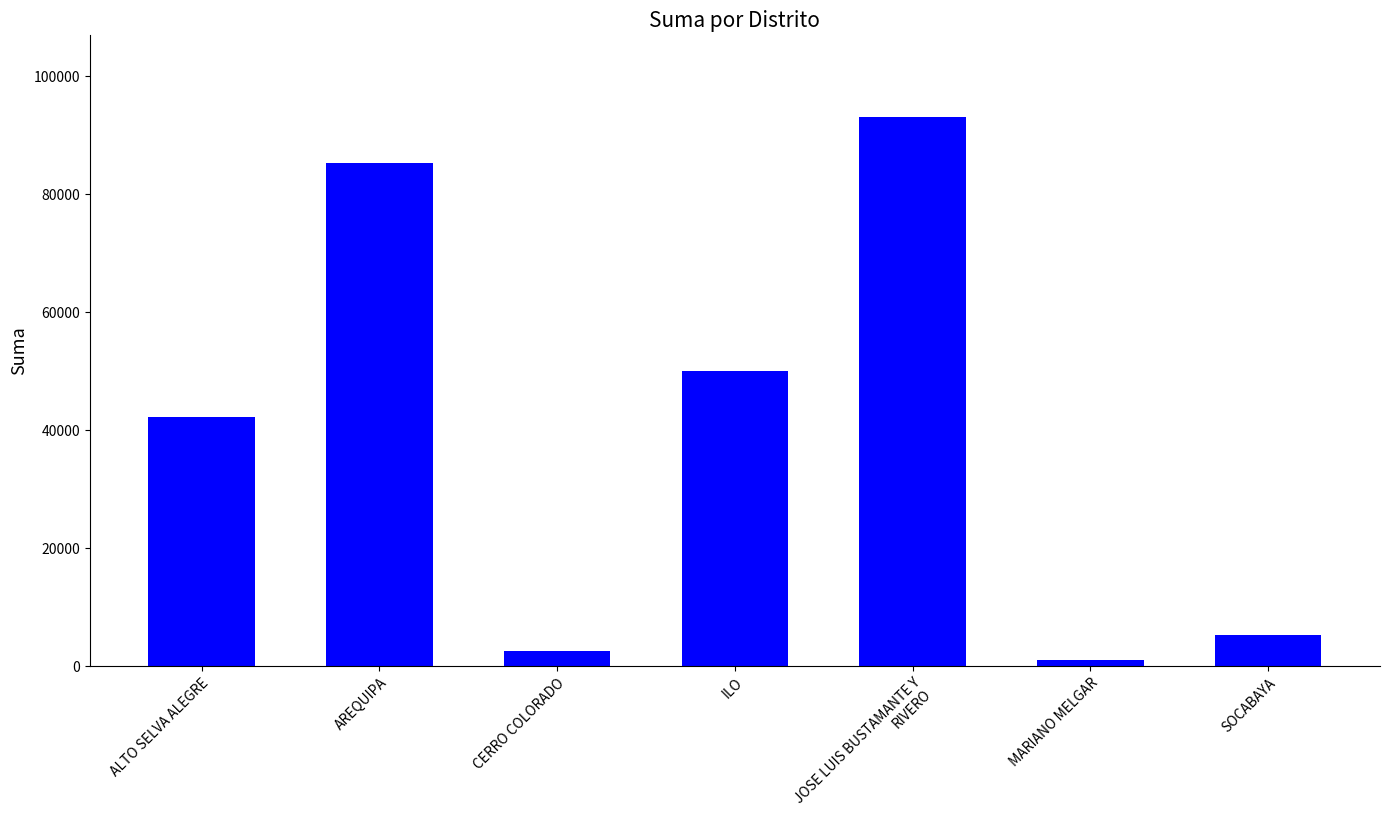

List the labels in order of value, smallest first.

MARIANO MELGAR, CERRO COLORADO, SOCABAYA, ALTO SELVA ALEGRE, ILO, AREQUIPA, JOSE LUIS BUSTAMANTE Y RIVERO